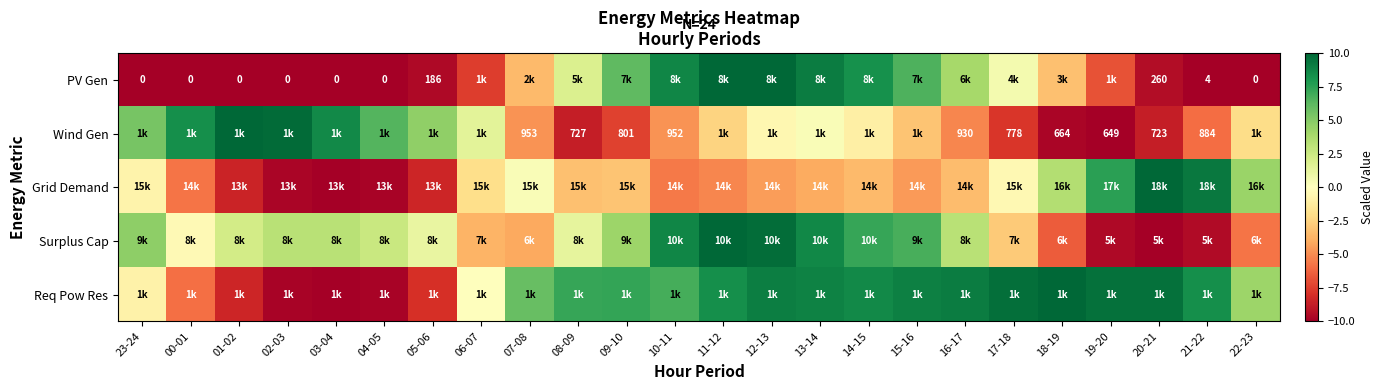

Is the value of Req Pow Res at 21-22 greater than the value of Grid Demand at 14-15?

Yes